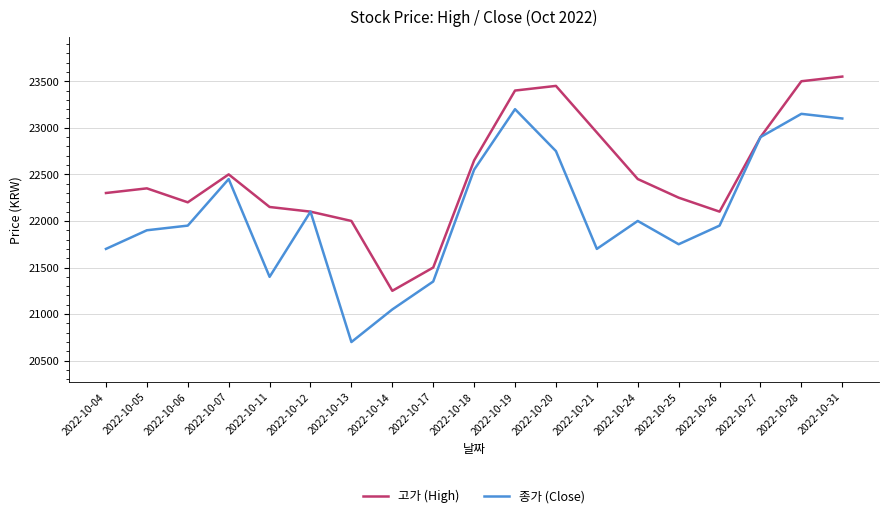

What is the spread (max minus min) of values at 2022-10-11?

750